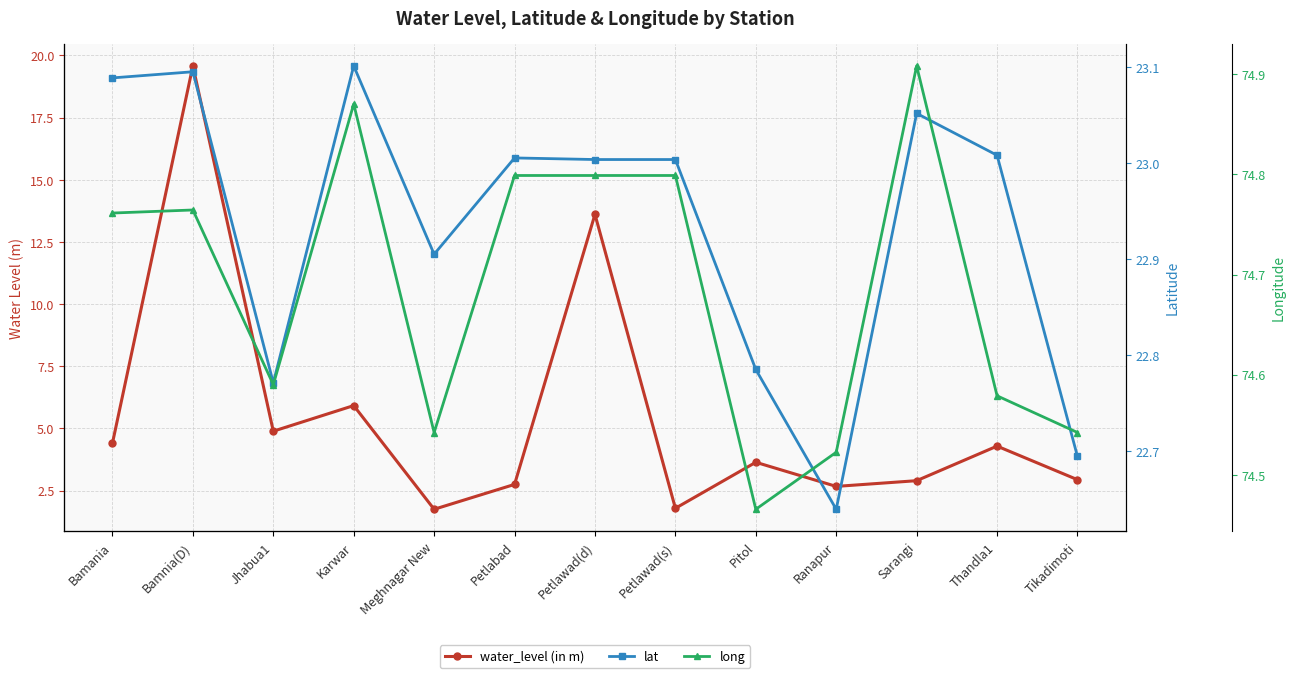

Which series has the largest total across all categories?

long